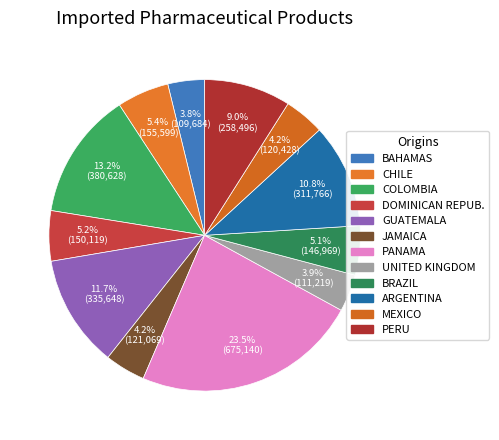

How many slices are in this pie chart?

12